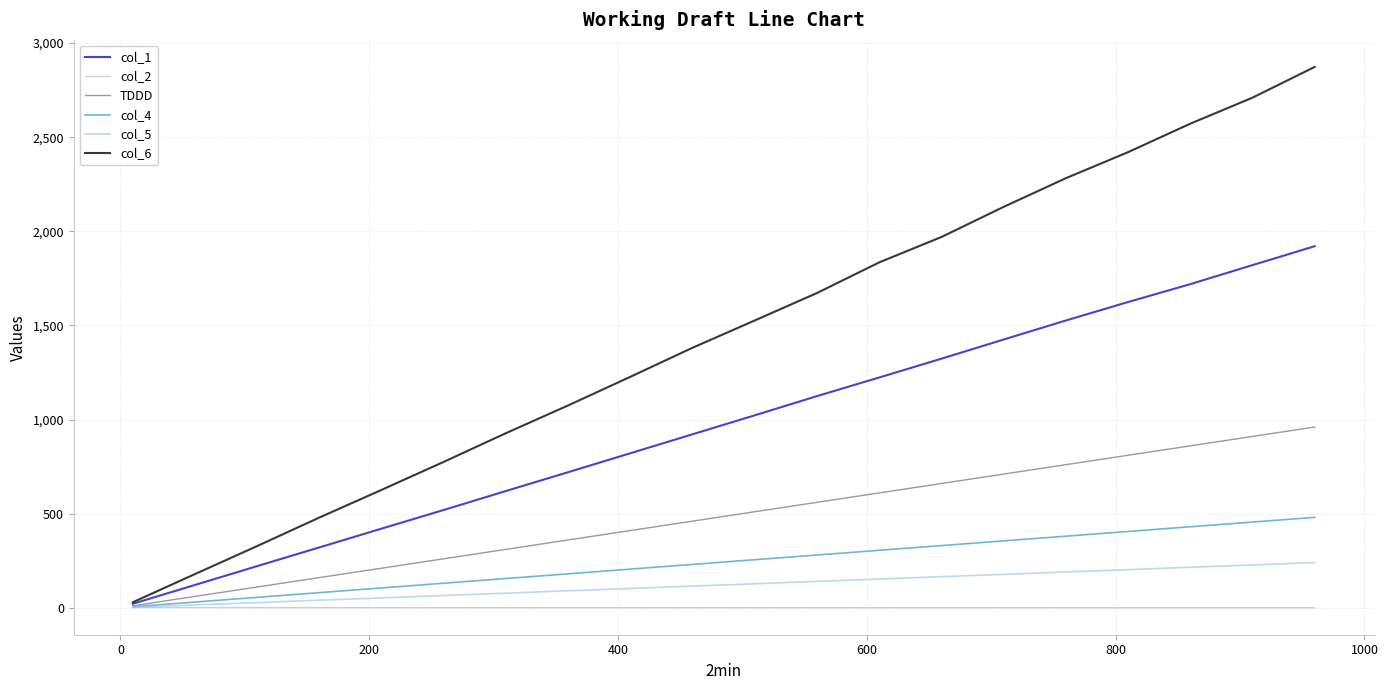

Is this an area chart (filled region under the line)?

No